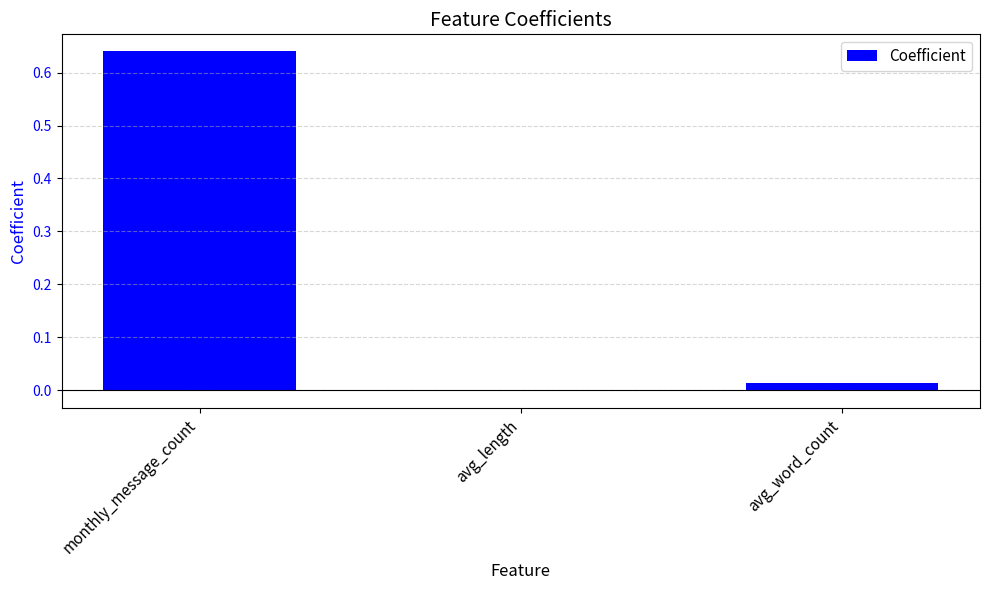

Are the bars horizontal?

No